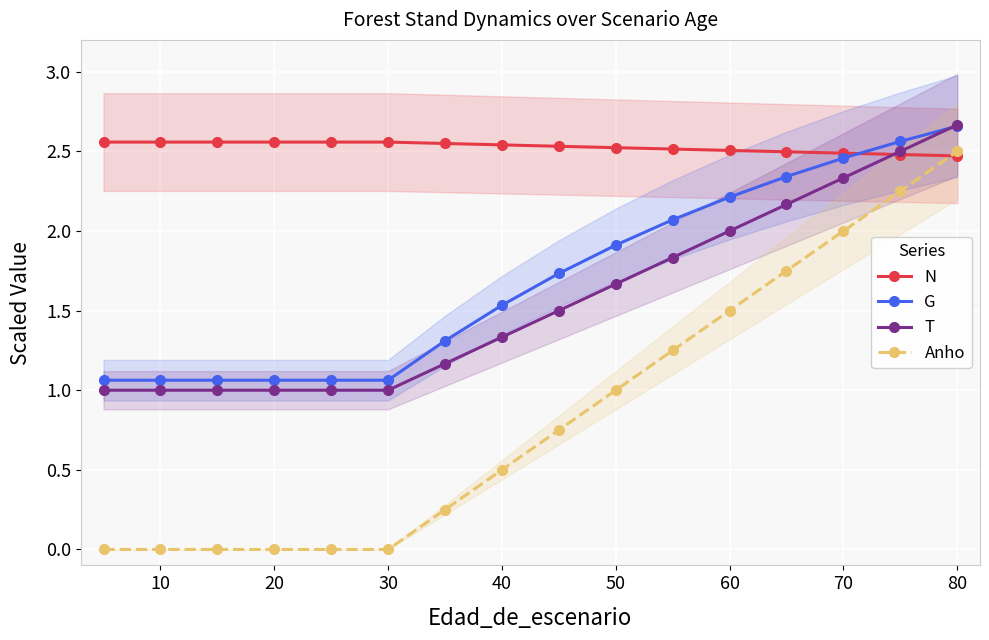

True or false: Anho has more than 2 points higher than both neighbors.

False